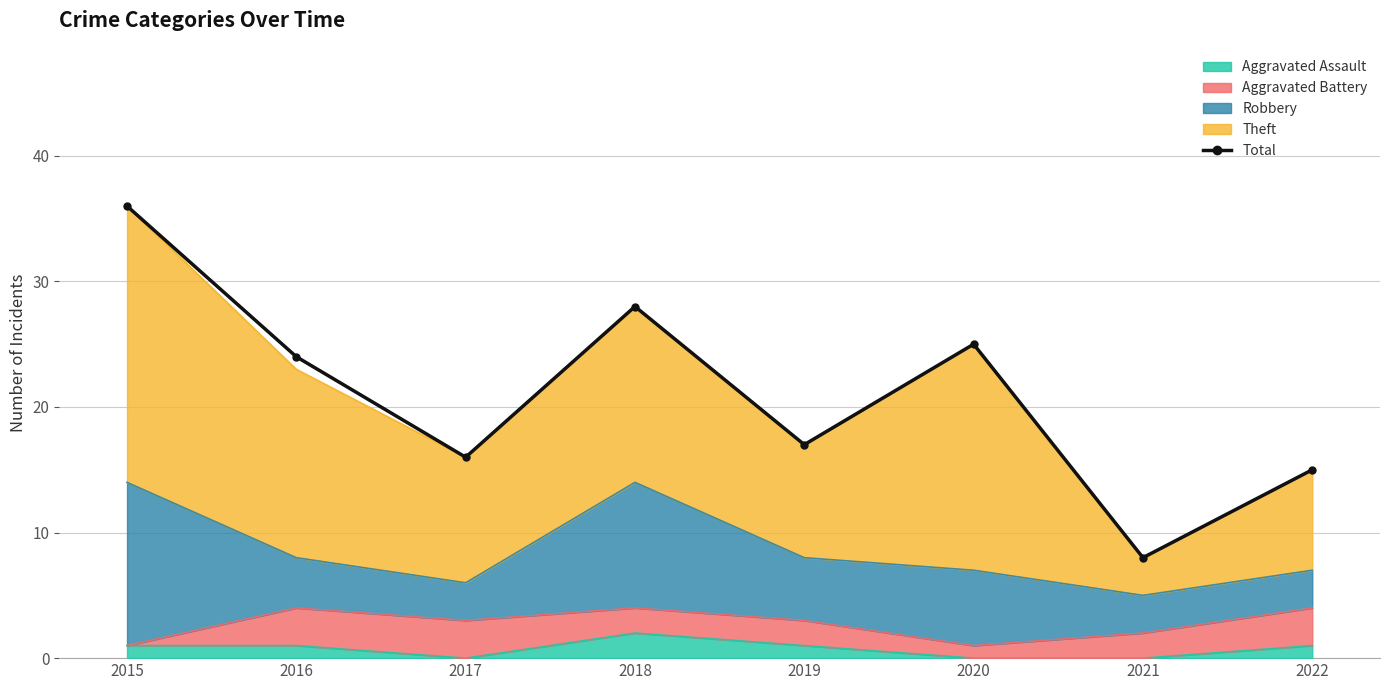

What is the greatest value displayed?

36